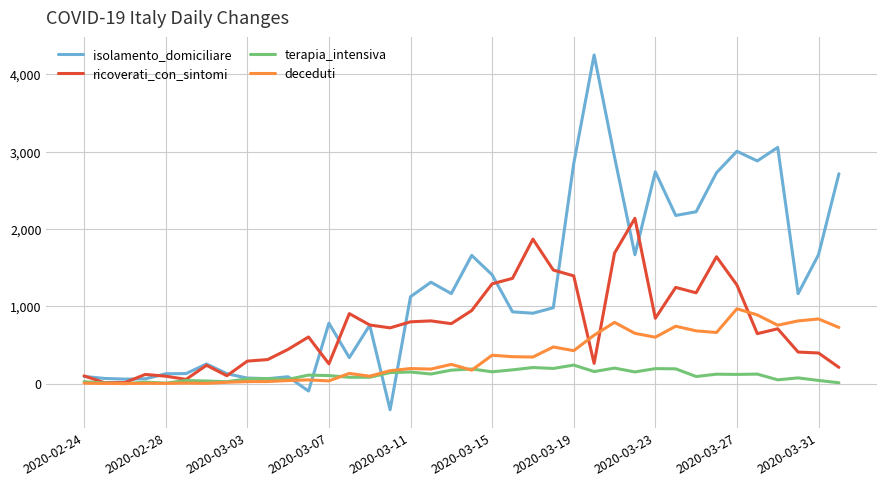

Which series has the largest total across all categories?

isolamento_domiciliare